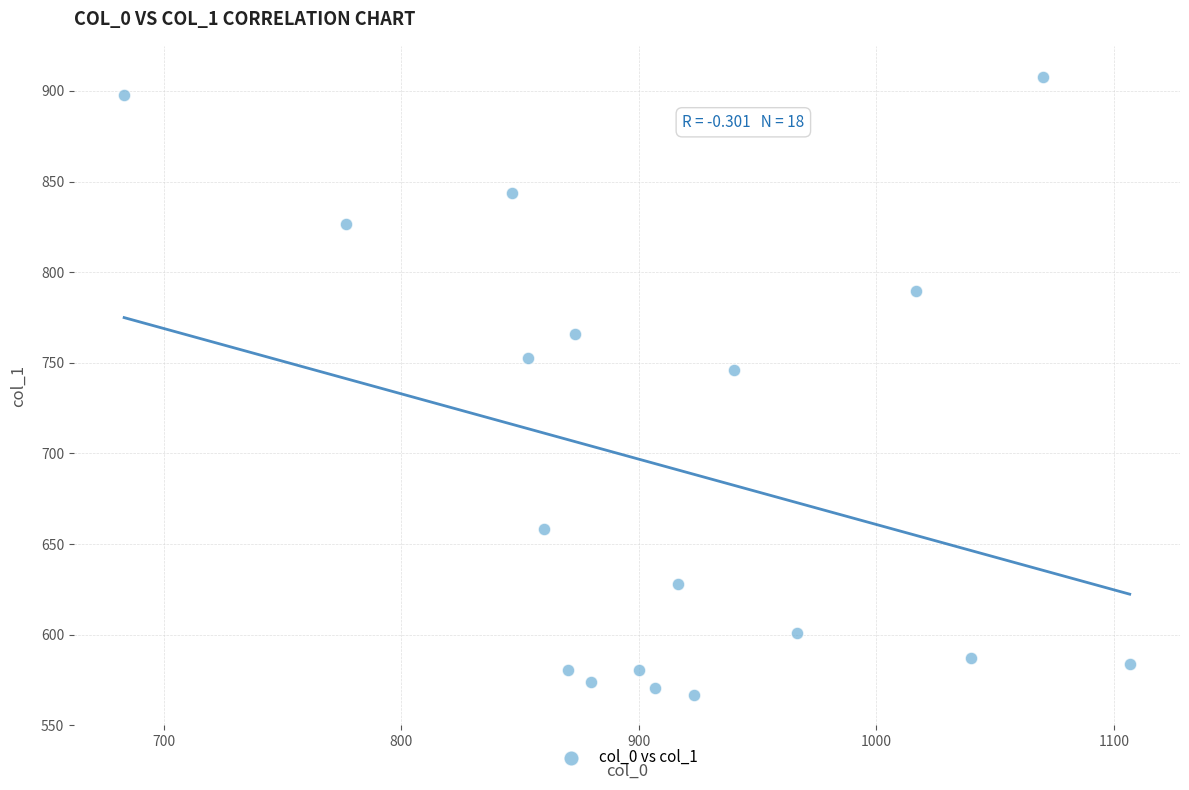

What Y value in the scatter plot is closest to 737?

745.9